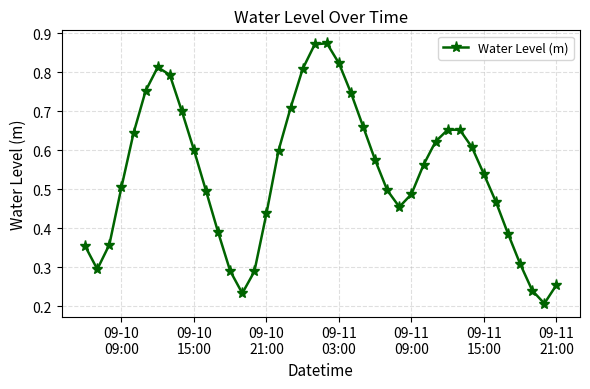

What is the sum of all values?

21.6